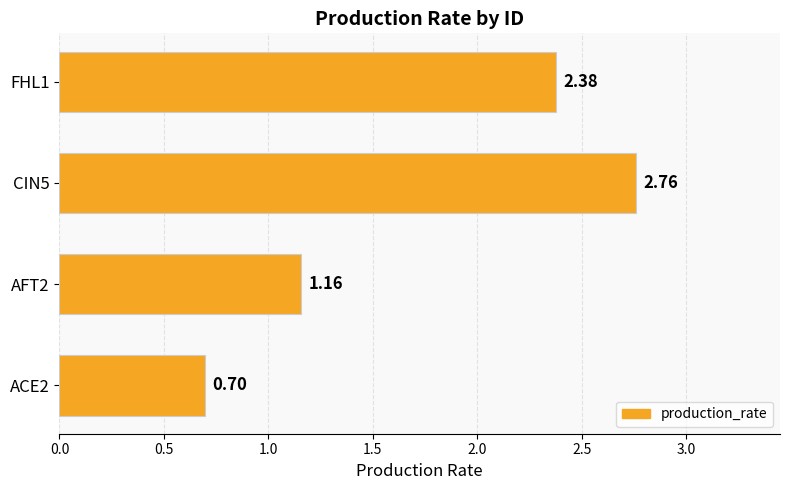

List the labels in order of value, largest first.

CIN5, FHL1, AFT2, ACE2